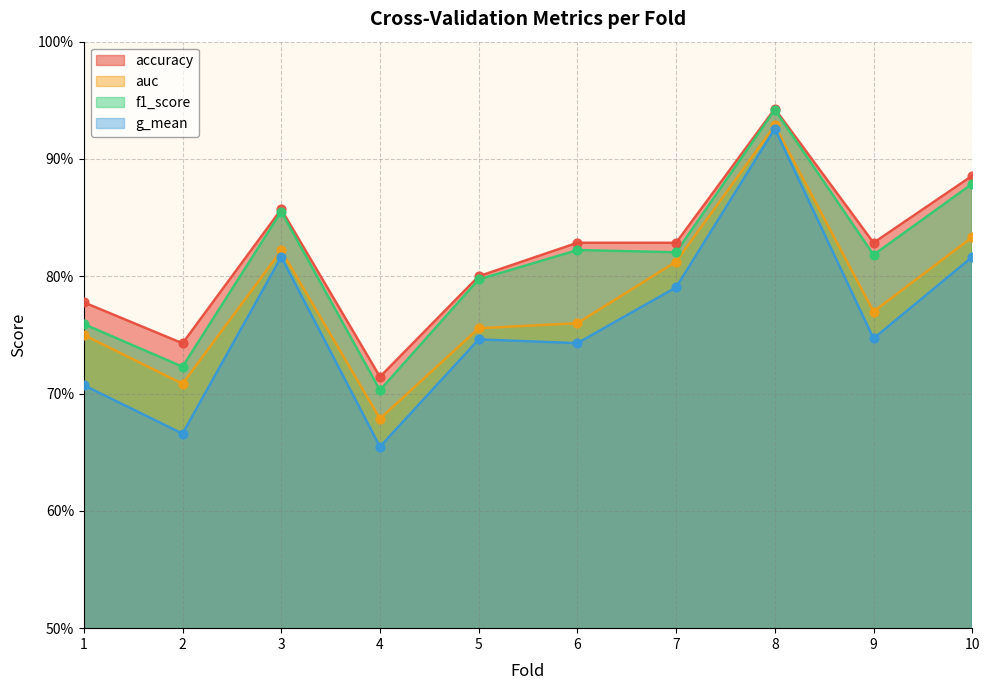

Is the value of auc at 7 greater than the value of g_mean at 6?

Yes